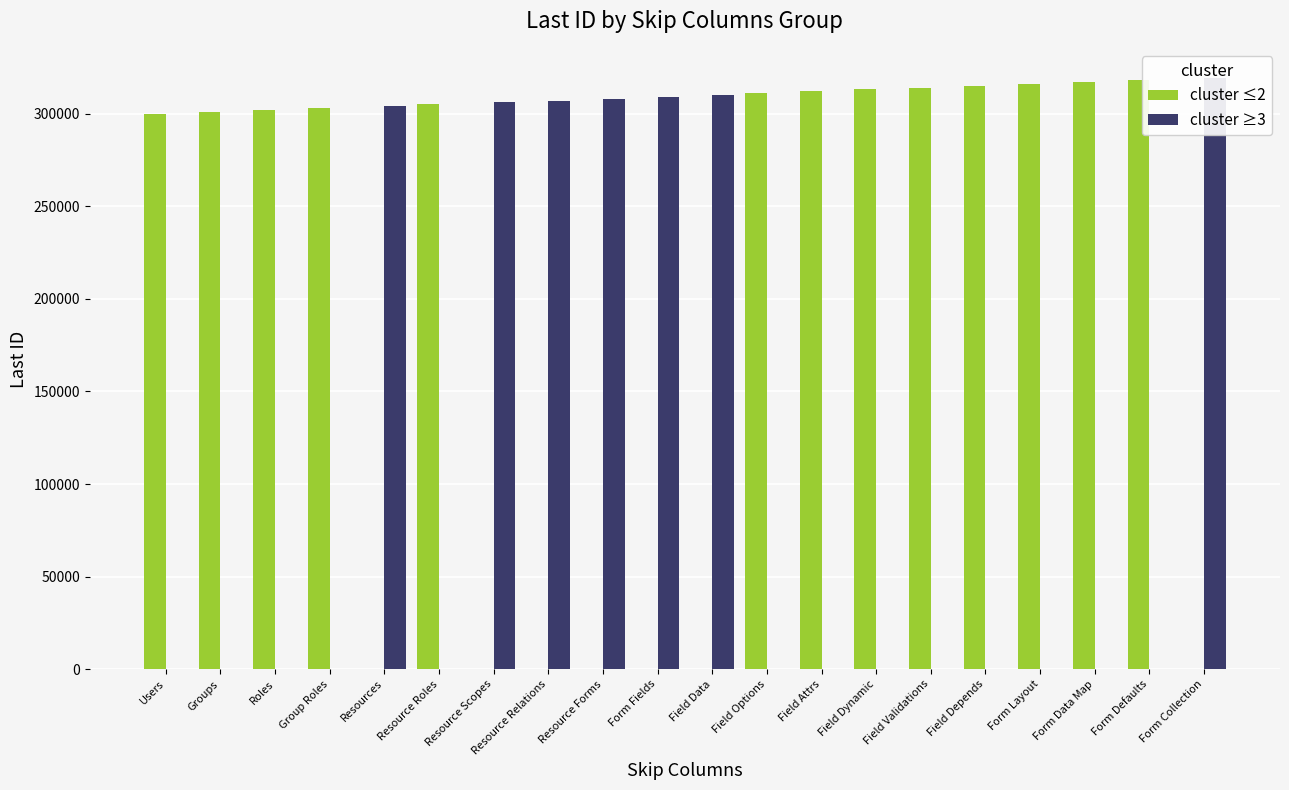

The cluster ≥3 series shows 0 at Field Dynamic. True or false?

True